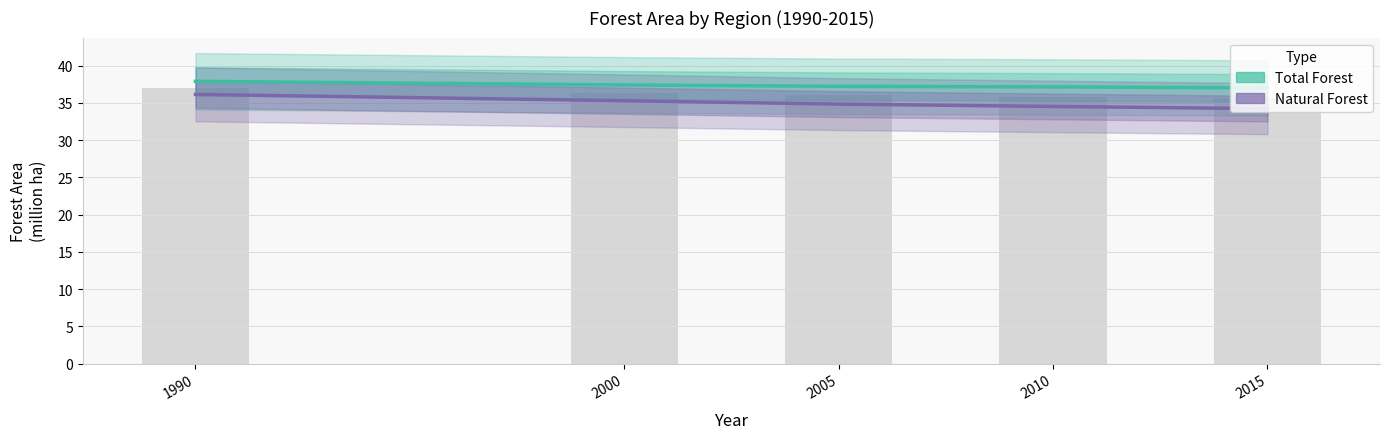

Count the number of categories in the chart.

5